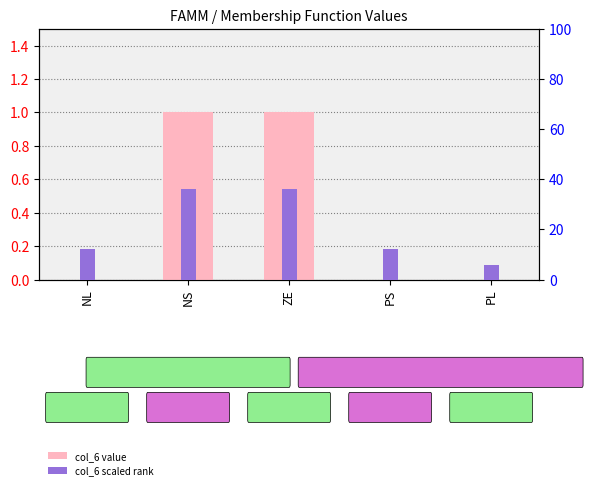

What is the average value of the col_6 scaled rank series?

20